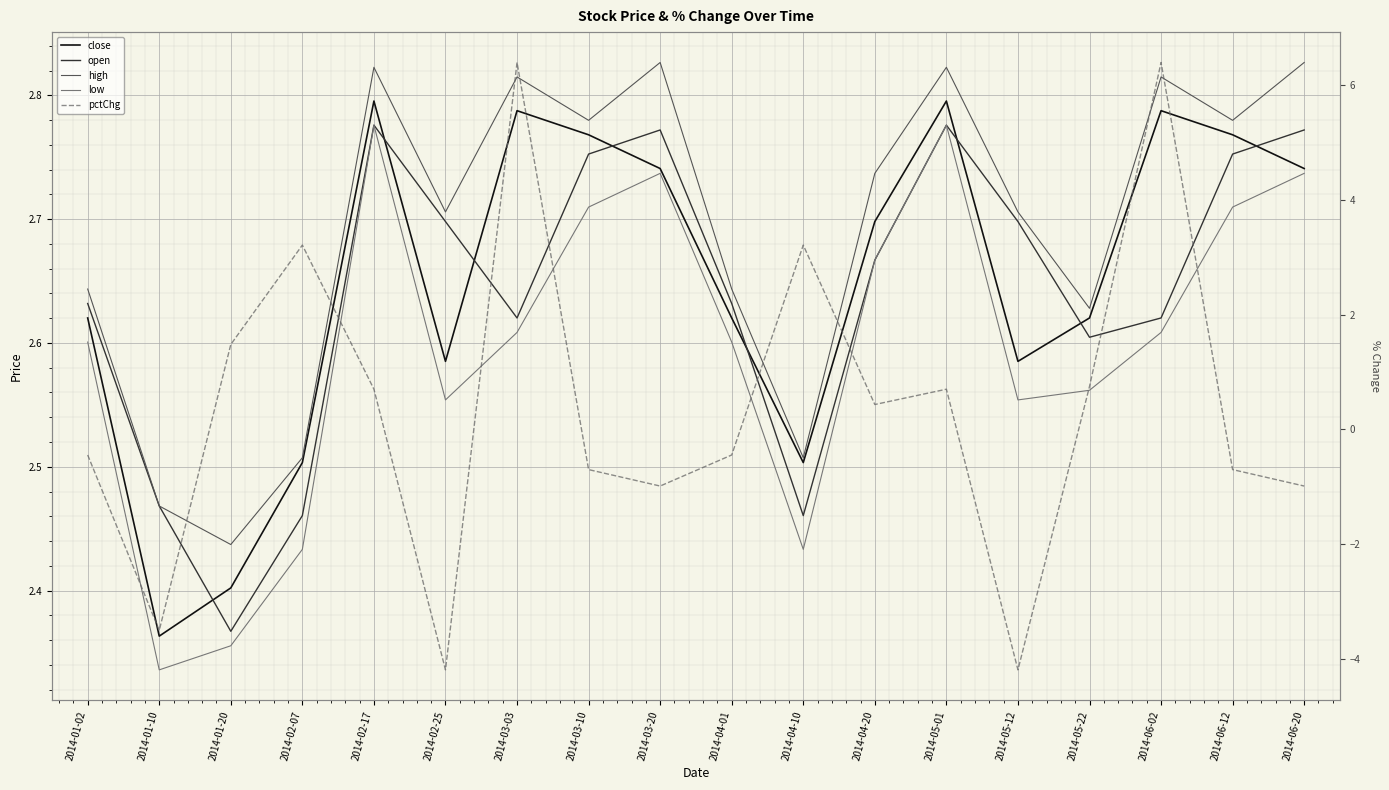

Which category has the highest value in the pctChg series?

2014-03-03